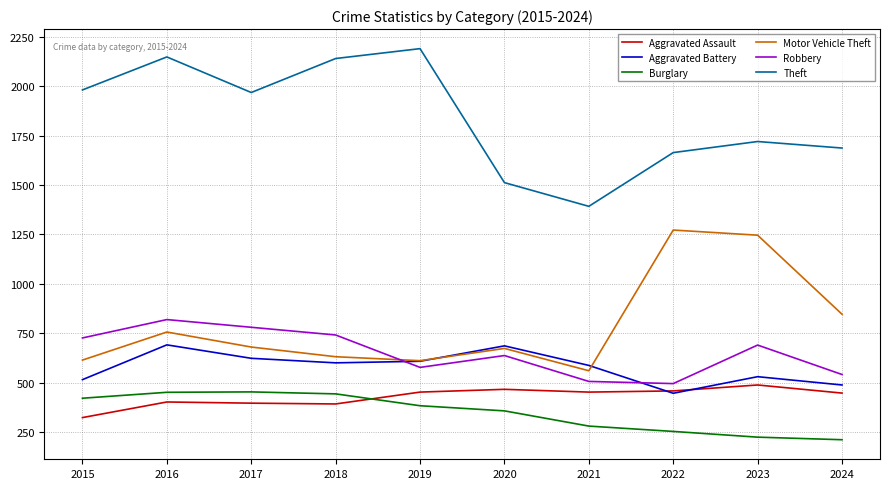

What is the total value across all series at 2018?

4947